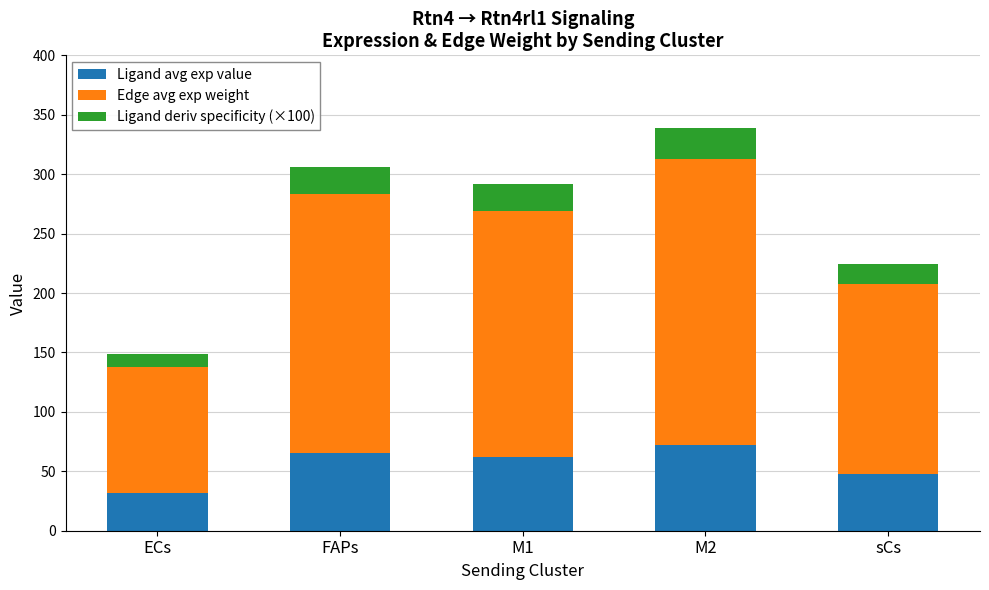

What is the sum of all Ligand avg exp value values?

279.7